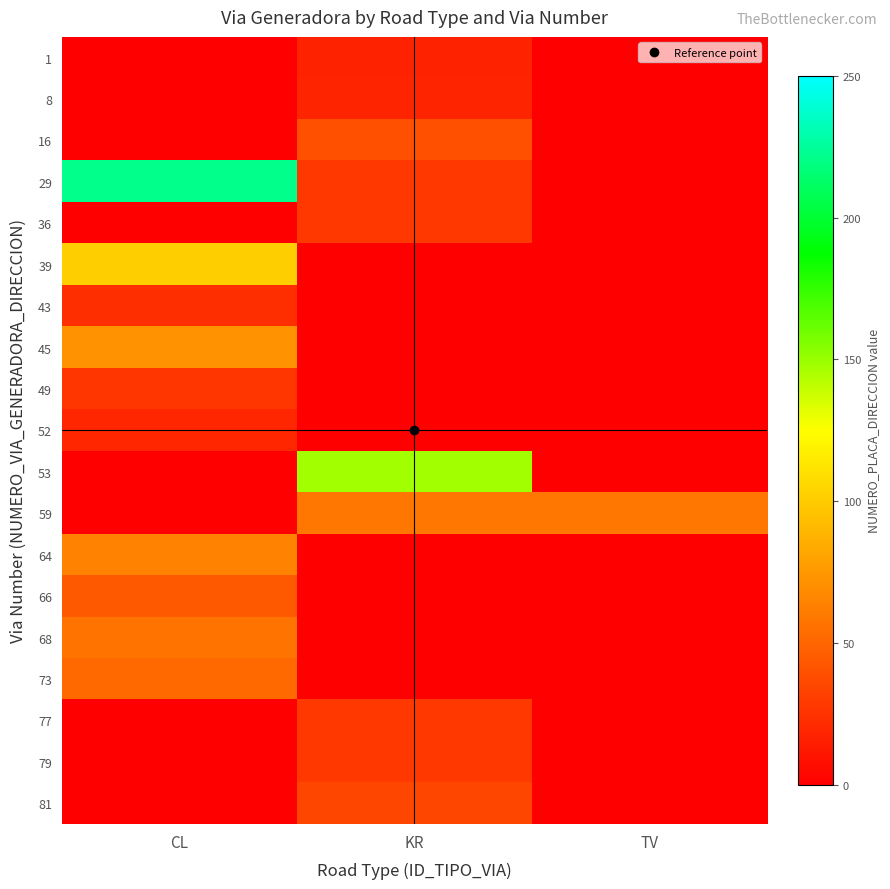

Between KR and TV, which series saw the biggest shift?

53